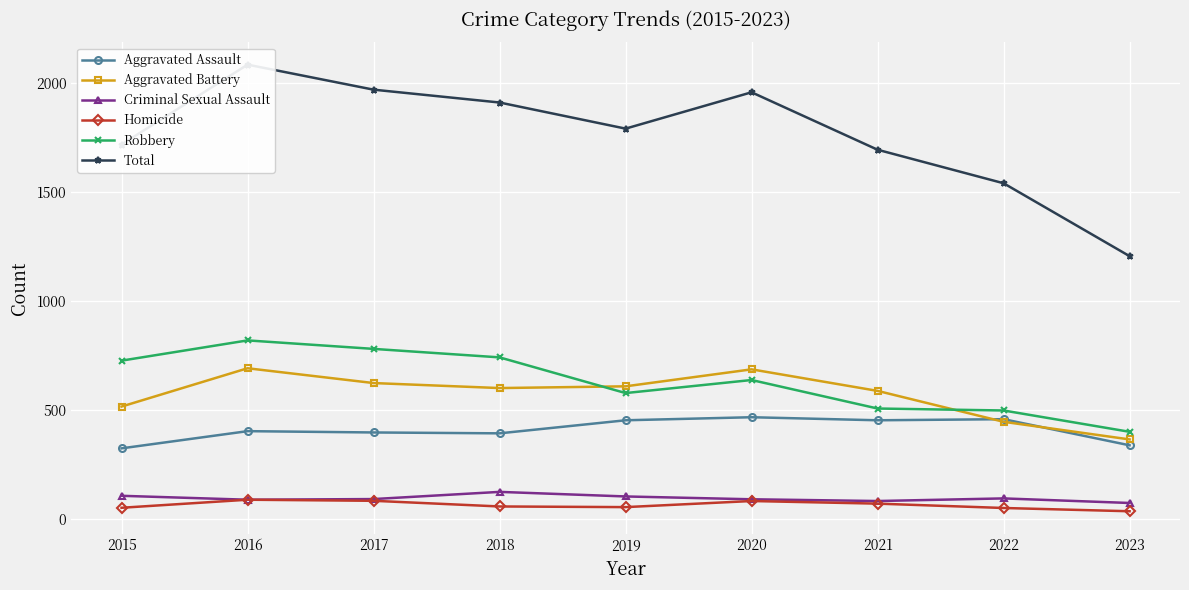

True or false: Total and Homicide cross at least once.

False